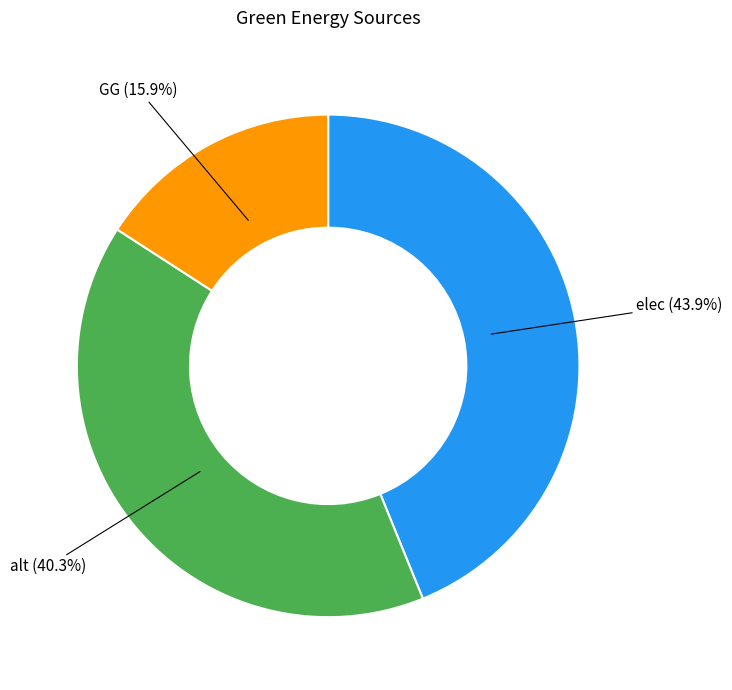

To the nearest percent, what percentage of the pie is alt?

40%